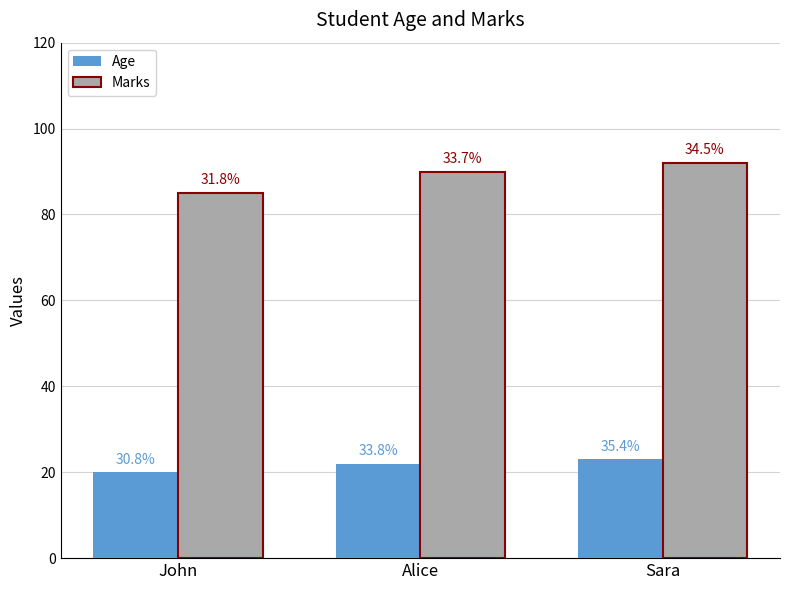

List the series in order of their overall mean, lowest first.

Age, Marks